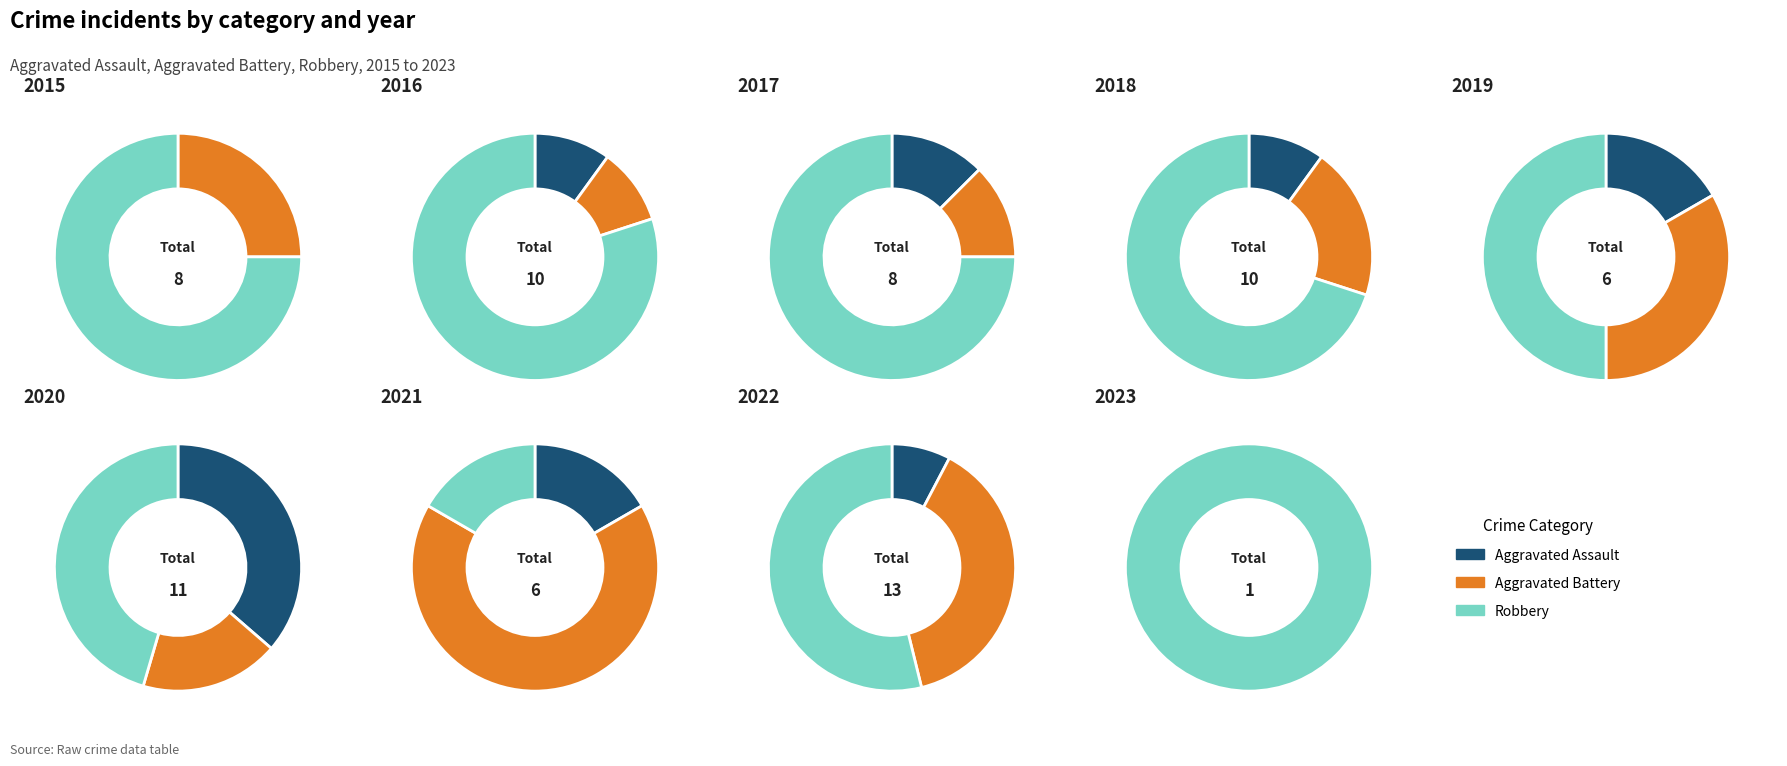

What portion of the pie excludes 4?

90.0%